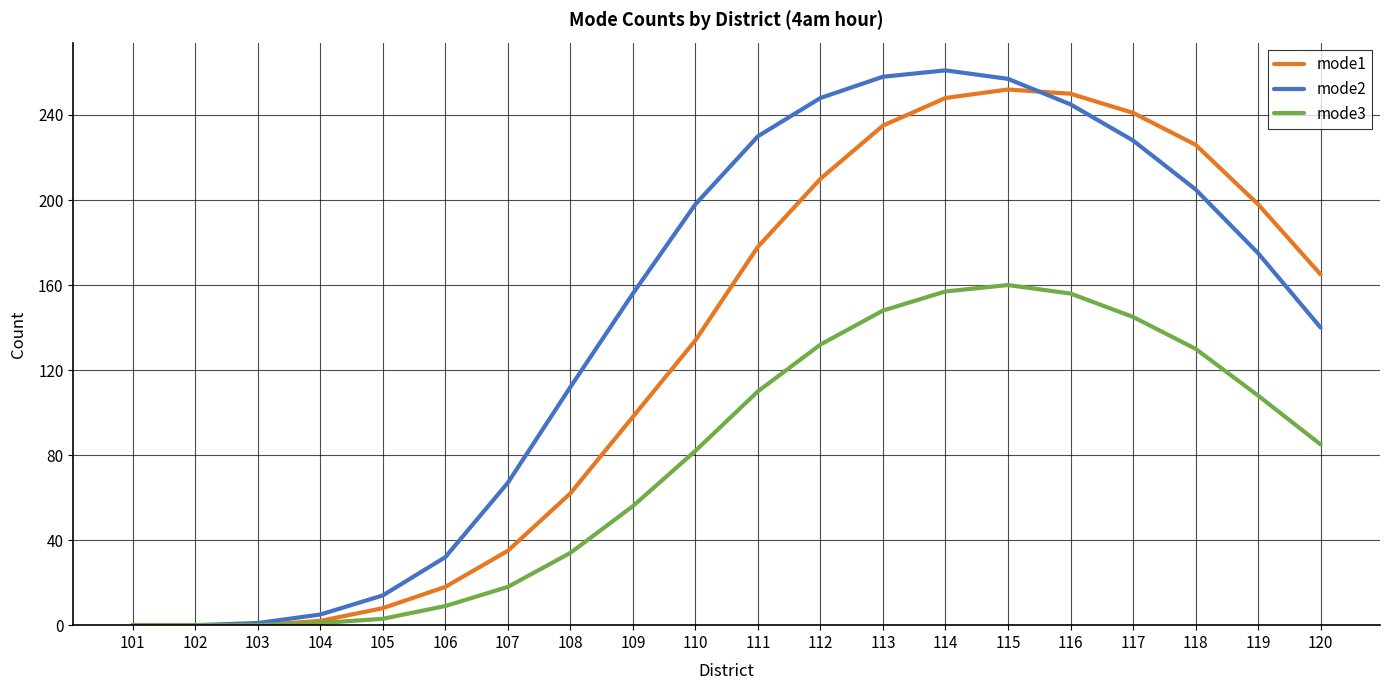

The mode2 series shows 198 at 110. True or false?

True